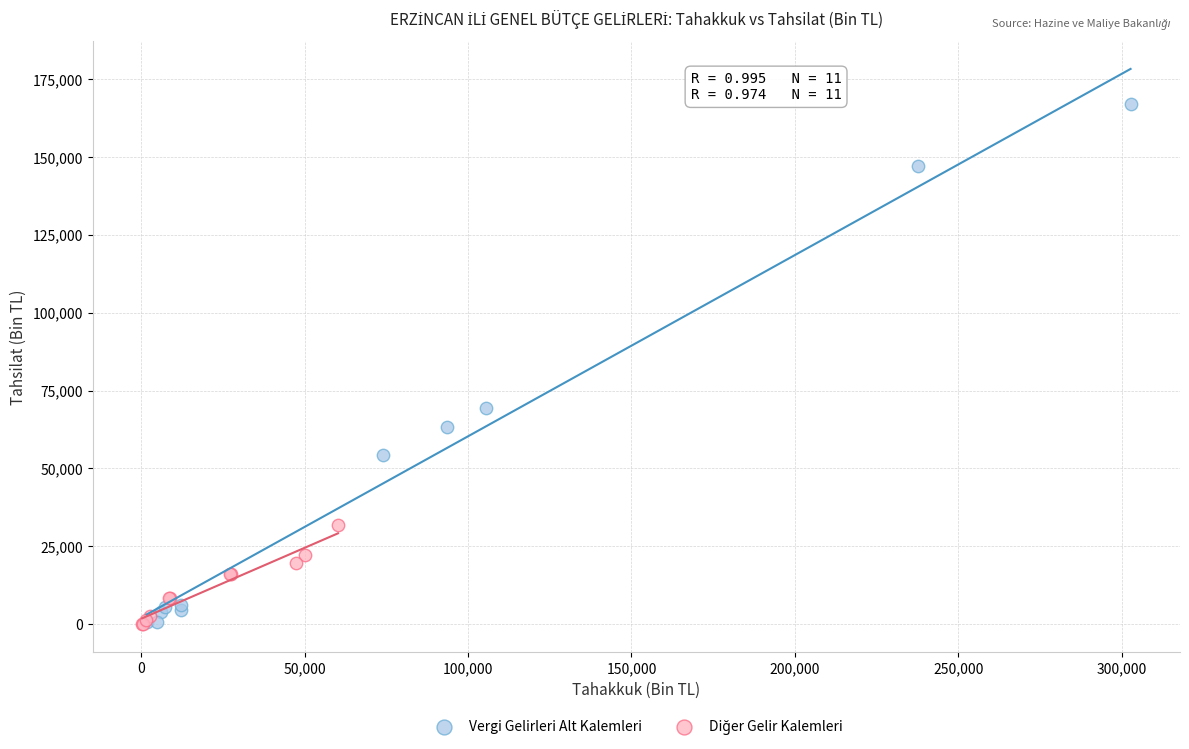

Which series has the widest spread of Y values?

Vergi Gelirleri Alt Kalemleri